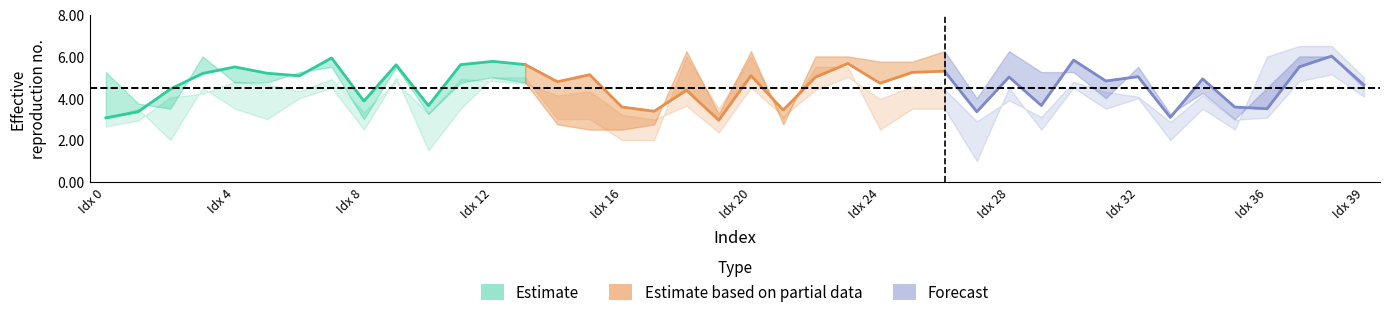

At which label does Predicted_PQ first exceed 5?

3